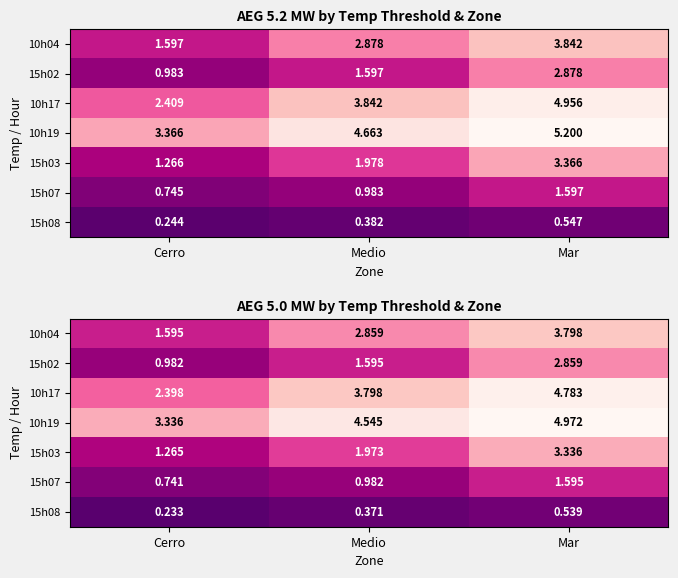

At which category does the chart reach its peak across all series?

Mar